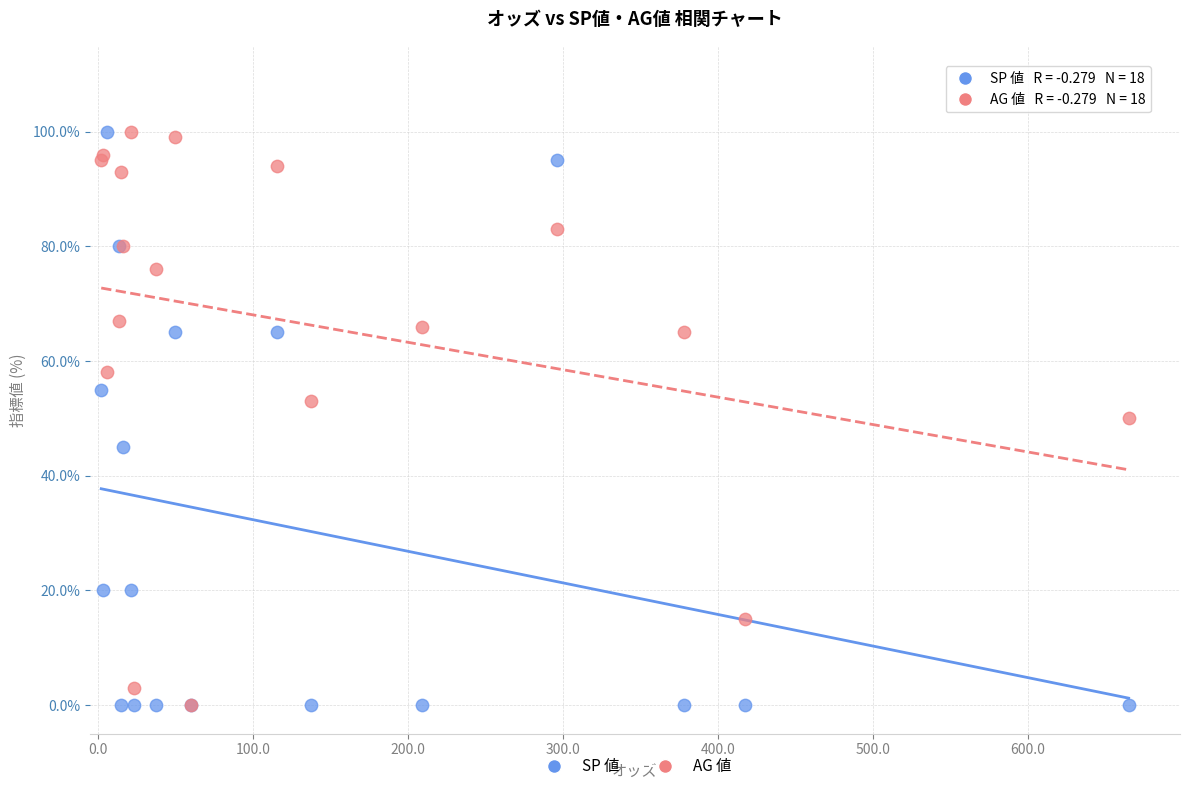

What are all the series names shown in the legend?

SP 値, AG 値